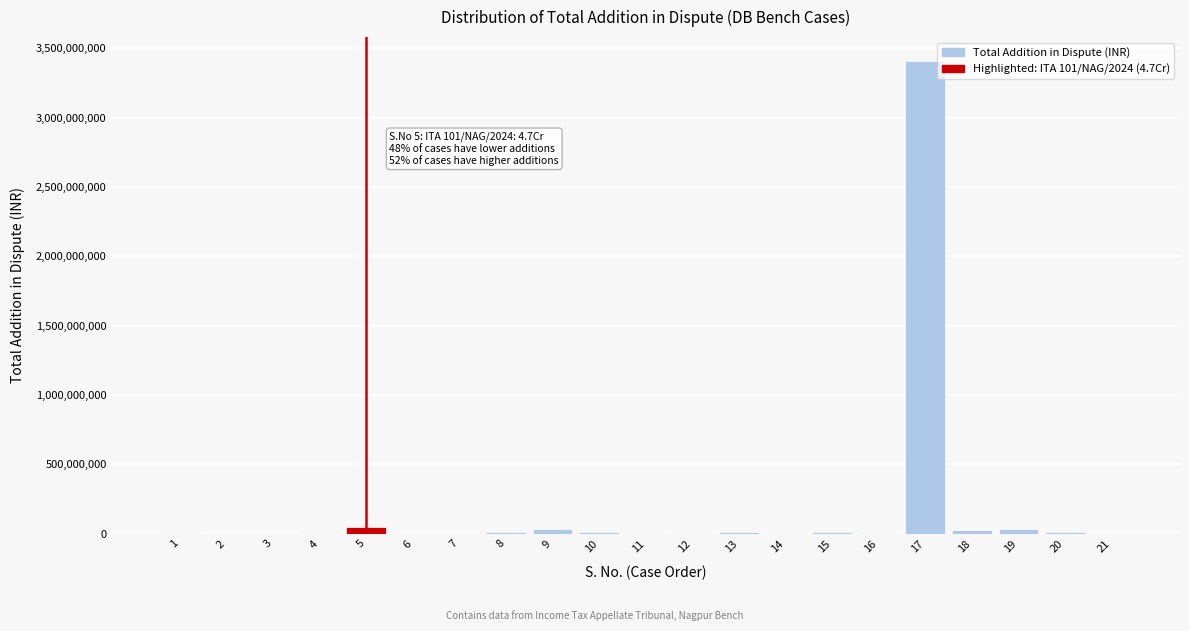

What is the greatest value displayed?

3410346101